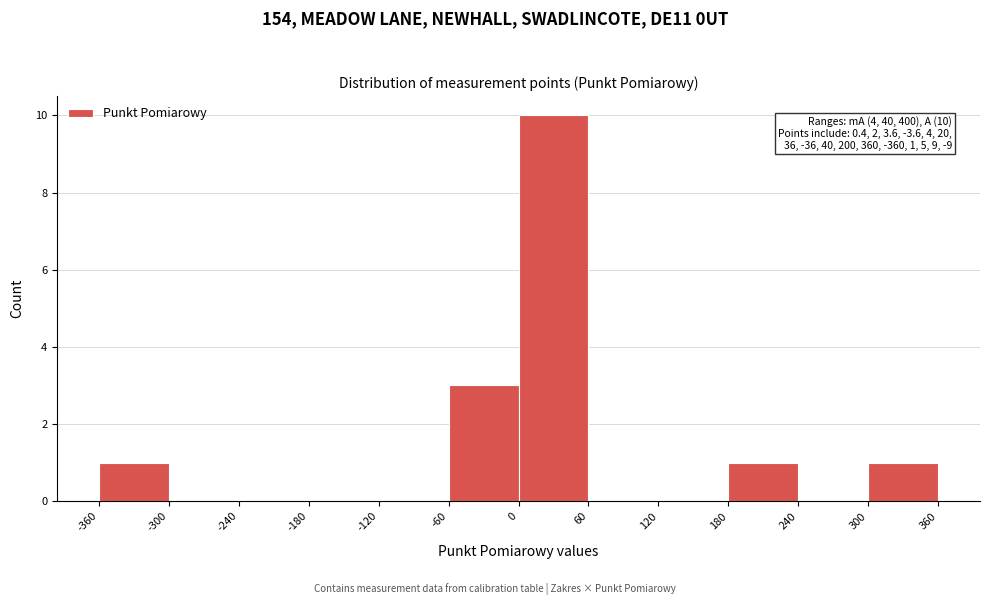

Over which range of the x-axis is the bar tallest?

0 to 60